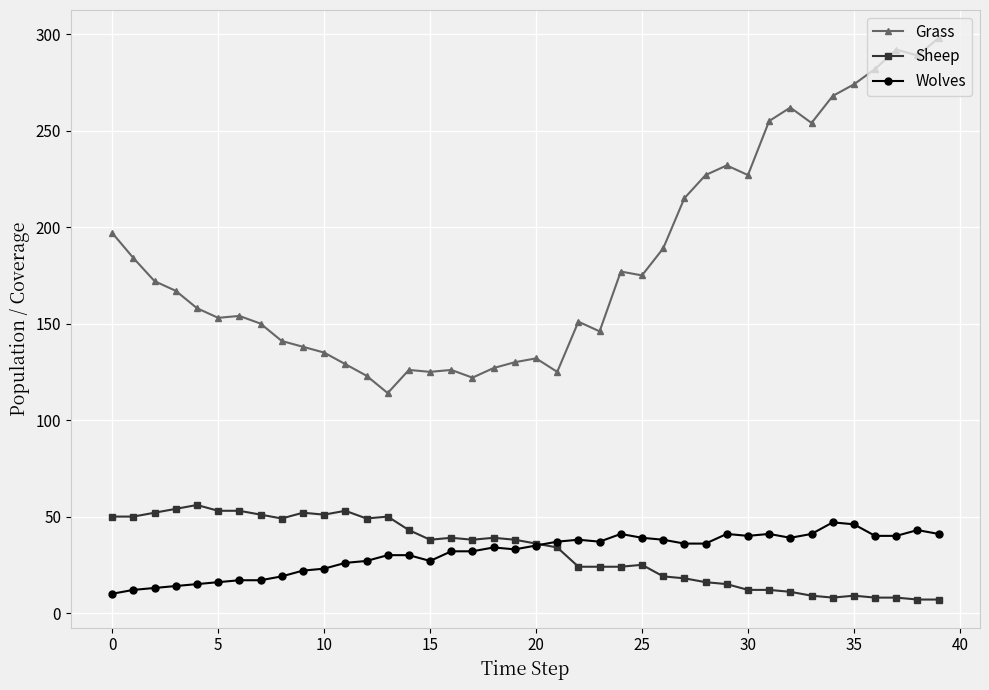

Which series has the largest range (max minus min)?

Grass